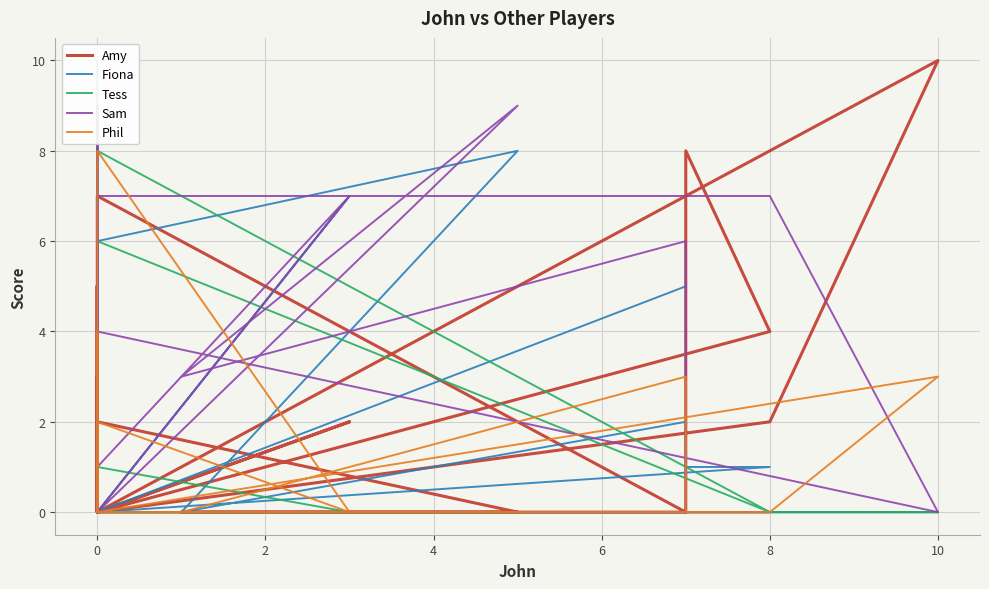

Reading left to right, extract all data points from this chart.

Amy: 5	0	2	10	0	3	0	2	0	5	2	0	0	0	8	4	0	0	7	0
Fiona: 9	0	0	0	0	0	0	7	0	0	6	8	0	2	1	1	0	9	0	5
Tess: 10	8	0	0	0	0	0	0	1	3	0	0	0	0	0	0	6	9	0	0
Sam: 0	7	7	0	4	4	0	7	1	0	0	9	3	6	0	0	0	9	0	0
Phil: 0	0	0	3	0	0	8	0	2	0	0	0	0	3	0	0	0	4	0	0